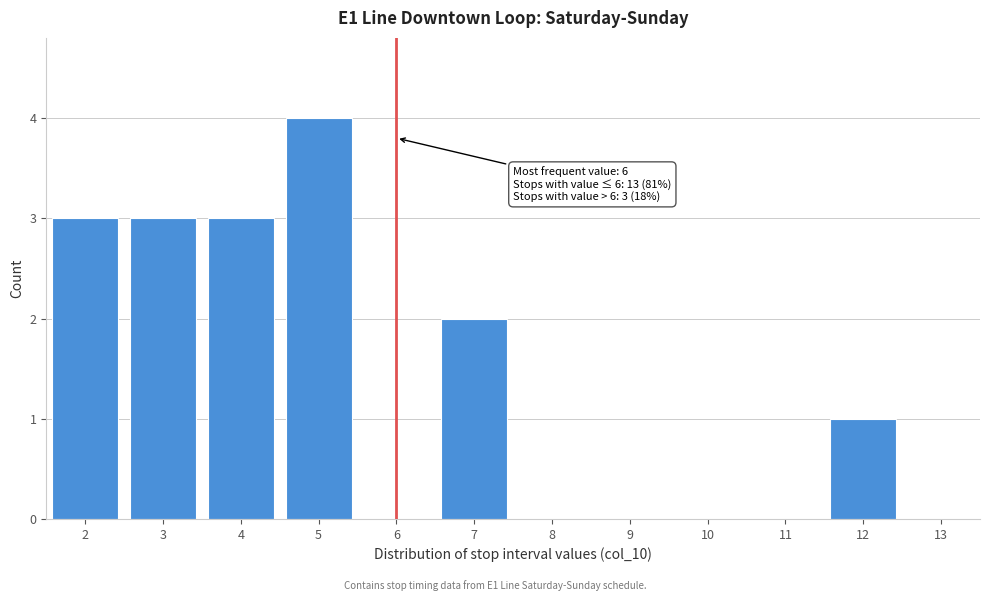

Over which range of the x-axis is the bar tallest?

4.5 to 5.5